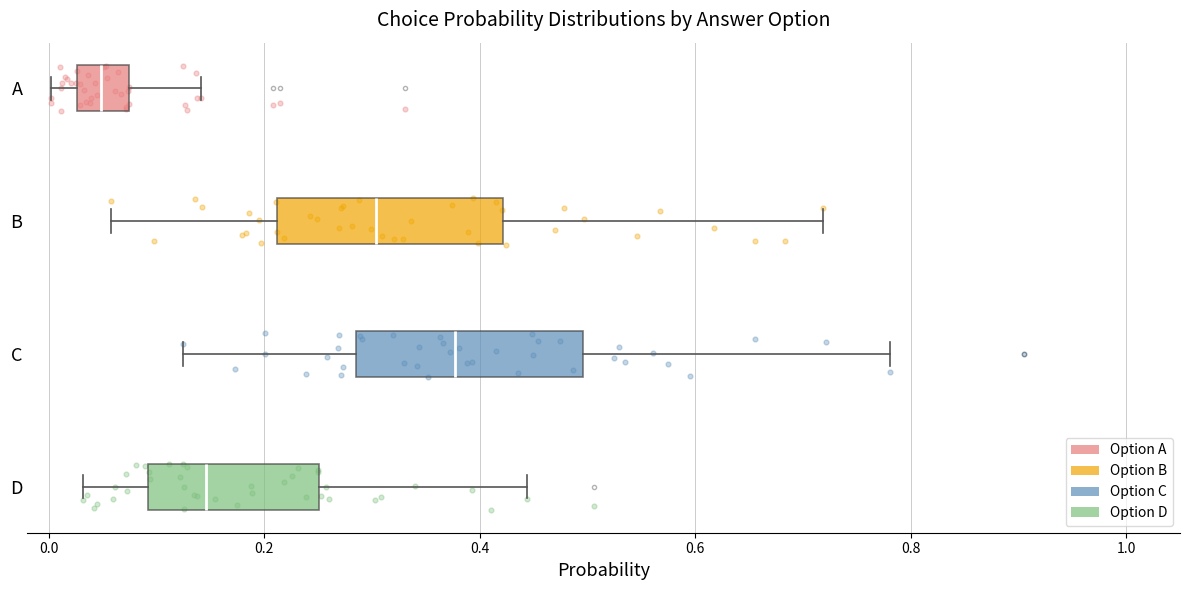

Reading bottom to top, transcribe this box plot: for each box, give where its median line is, the range the box spans, and where its two whiskers end, as read against the x-axis. The values are not printed on the chart, so give them approximately, as read against the axis.

D: median 0.14, box 0.10 to 0.26, whiskers 0.04 to 0.44
C: median 0.38, box 0.28 to 0.50, whiskers 0.12 to 0.78
B: median 0.30, box 0.22 to 0.42, whiskers 0.06 to 0.72
A: median 0.04, box 0.02 to 0.08, whiskers 0.00 to 0.14